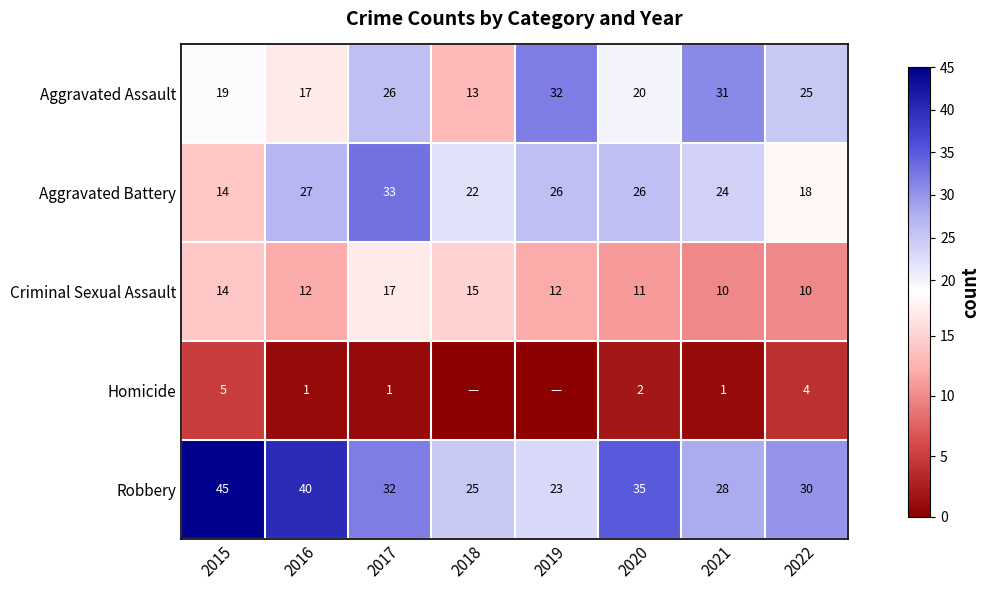

What is the difference between the highest and lowest values at 2015?

40